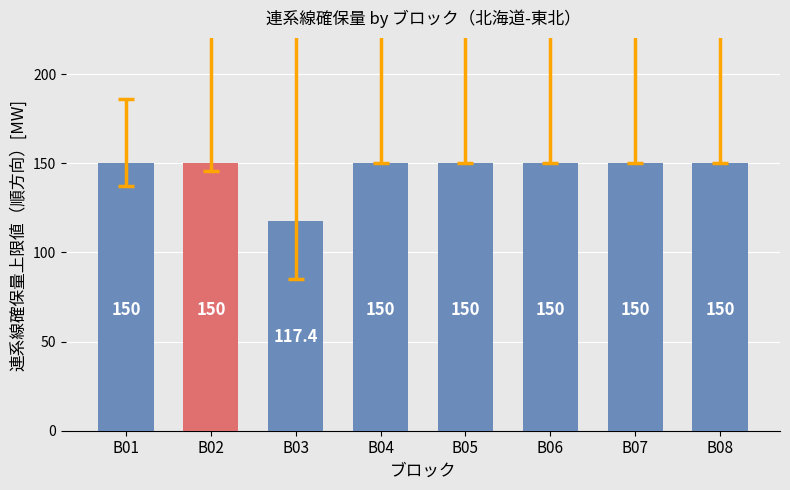

What is the value of the 8th bar from the left?

150.0